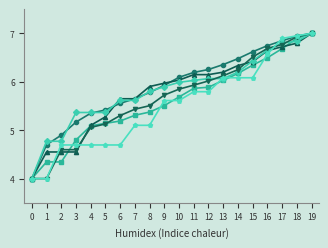

What is the total value across all series at 17?

40.7